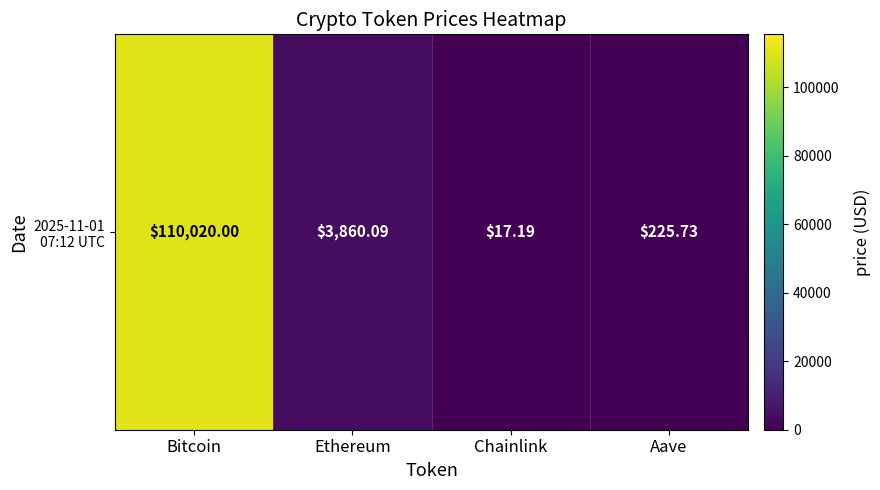

The value at Chainlink is 17.2. True or false?

True